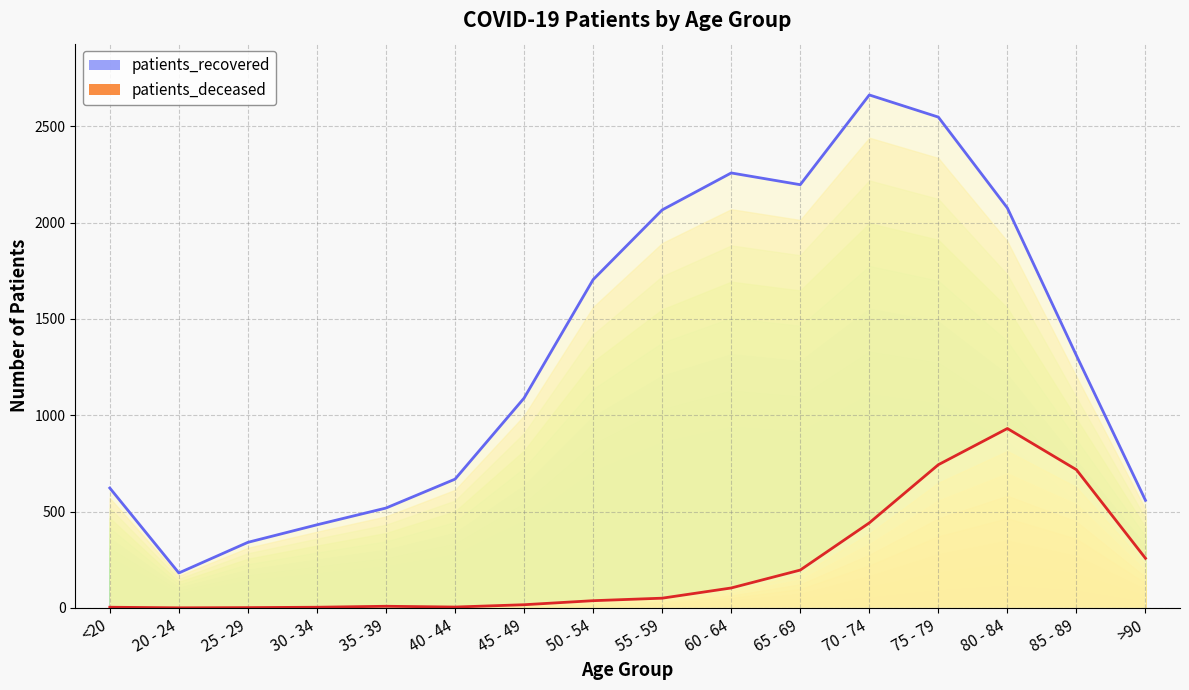

Which series has the largest total across all categories?

patients_recovered